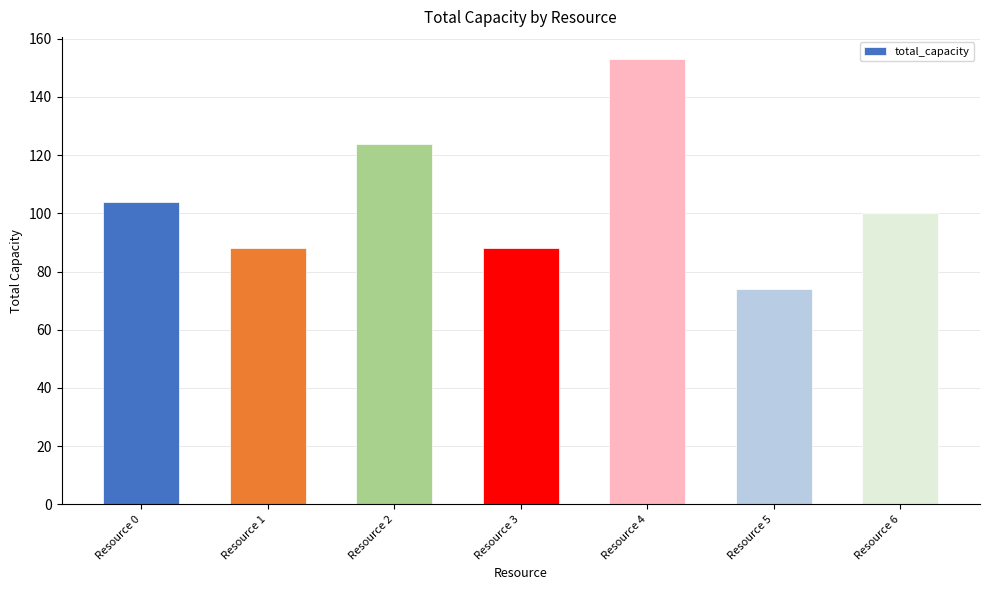

At which label does the data first exceed 100?

Resource 0